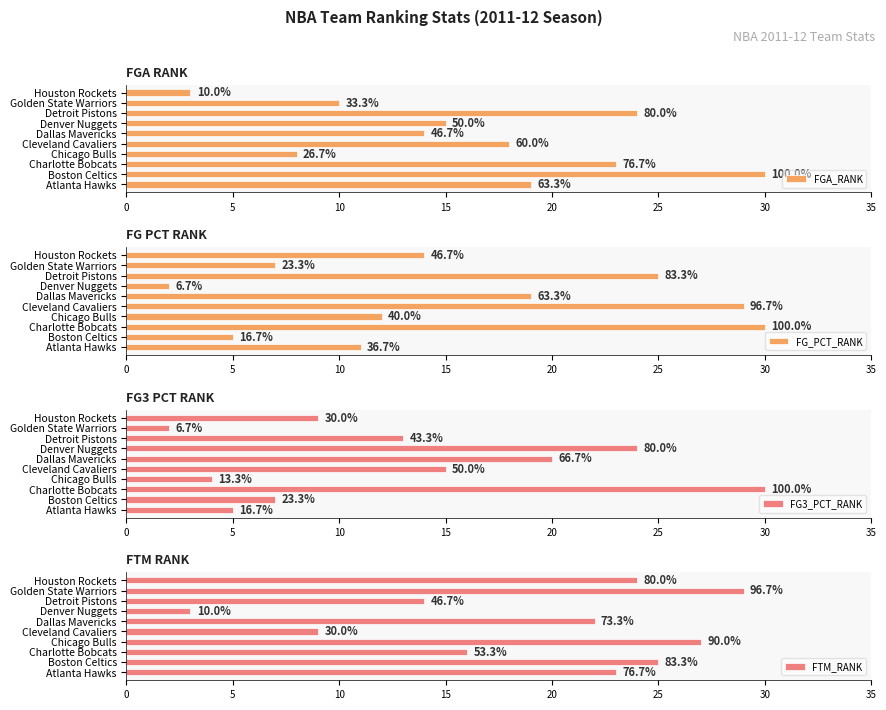

What is the label of the 5th bar from the right?

Dallas Mavericks